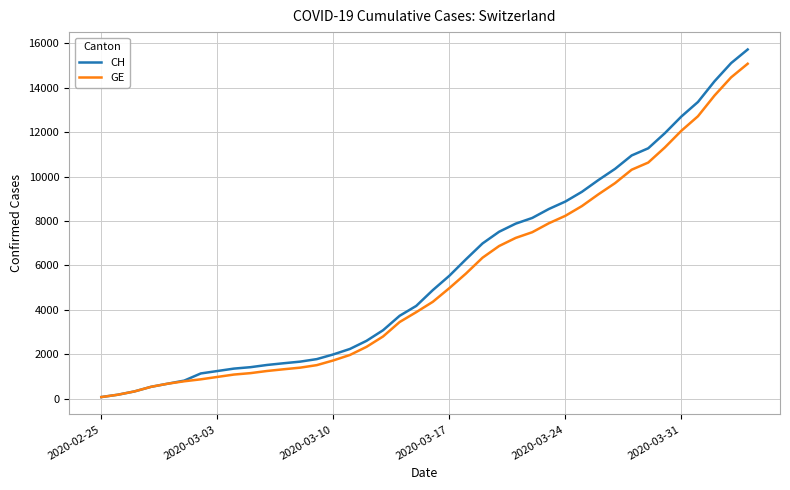

Which series has the widest spread of values?

CH